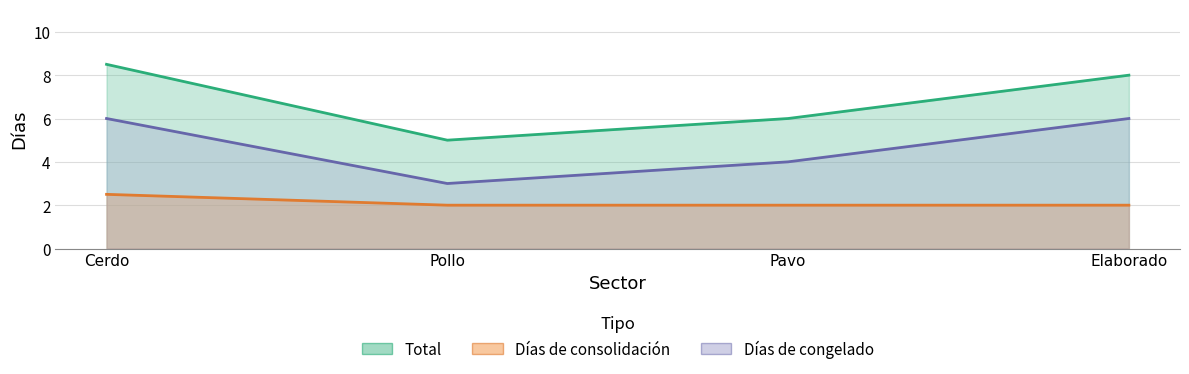

Count the Días de consolidación values in the range 2 to 3.

4